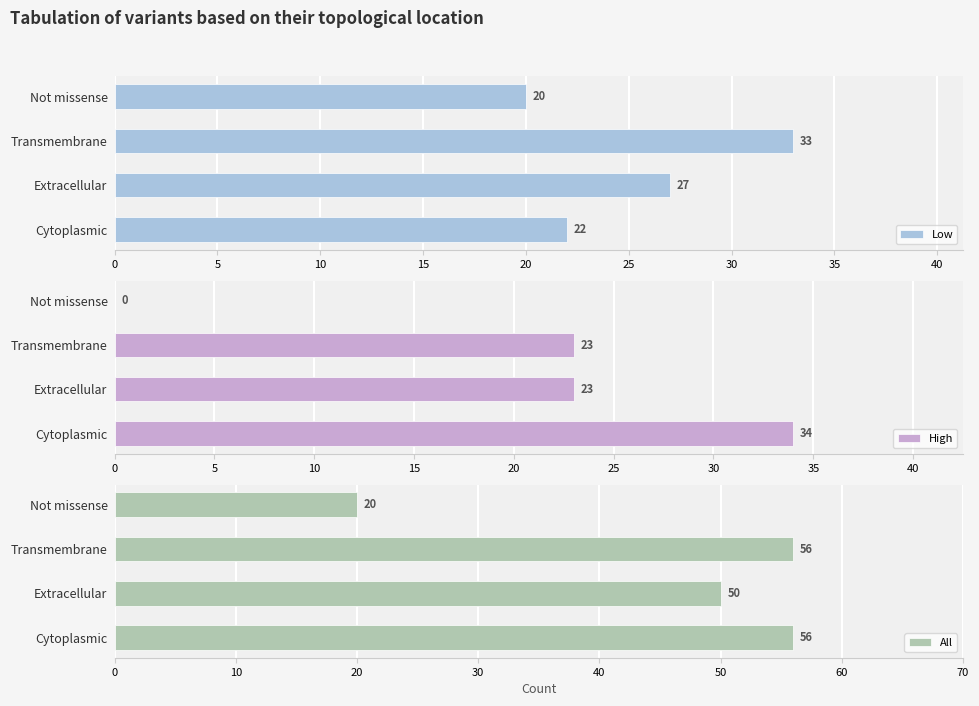

Count the number of data series in this chart.

3